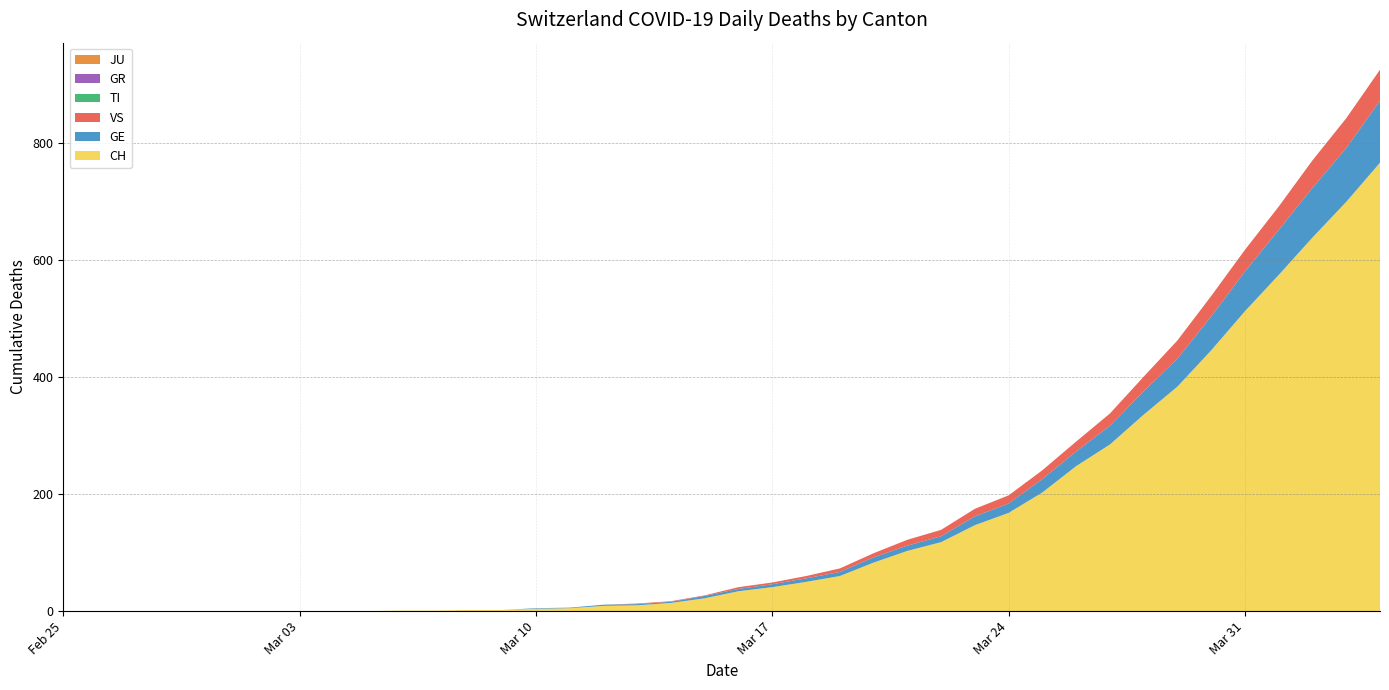

Reading right to left, transcribe all the data shown in this chart.

CH: 2020-04-04=767	2020-04-03=700	2020-04-02=639	2020-04-01=575	2020-03-31=513	2020-03-30=446	2020-03-29=384	2020-03-28=336	2020-03-27=285	2020-03-26=248	2020-03-25=203	2020-03-24=168	2020-03-23=147	2020-03-22=118	2020-03-21=103	2020-03-20=83	2020-03-19=60	2020-03-18=50	2020-03-17=41	2020-03-16=34	2020-03-15=22	2020-03-14=14	2020-03-13=10	2020-03-12=9	2020-03-11=5	2020-03-10=4	2020-03-09=2	2020-03-08=2	2020-03-07=1	2020-03-06=1	2020-03-05=0	2020-03-04=0	2020-03-03=0	2020-03-02=0	2020-03-01=0	2020-02-29=0	2020-02-28=0	2020-02-27=0	2020-02-26=0	2020-02-25=0
GE: 2020-04-04=106	2020-04-03=92	2020-04-02=85	2020-04-01=77	2020-03-31=68	2020-03-30=58	2020-03-29=48	2020-03-28=40	2020-03-27=32	2020-03-26=25	2020-03-25=23	2020-03-24=16	2020-03-23=15	2020-03-22=10	2020-03-21=9	2020-03-20=9	2020-03-19=7	2020-03-18=6	2020-03-17=5	2020-03-16=4	2020-03-15=4	2020-03-14=2	2020-03-13=2	2020-03-12=2	2020-03-11=1	2020-03-10=1	2020-03-09=0	2020-03-08=0	2020-03-07=0	2020-03-06=0	2020-03-05=0	2020-03-04=0	2020-03-03=0	2020-03-02=0	2020-03-01=0	2020-02-29=0	2020-02-28=0	2020-02-27=0	2020-02-26=0	2020-02-25=0
TI: 2020-04-04=0	2020-04-03=0	2020-04-02=0	2020-04-01=0	2020-03-31=0	2020-03-30=0	2020-03-29=0	2020-03-28=0	2020-03-27=0	2020-03-26=0	2020-03-25=0	2020-03-24=0	2020-03-23=0	2020-03-22=0	2020-03-21=0	2020-03-20=0	2020-03-19=0	2020-03-18=0	2020-03-17=0	2020-03-16=0	2020-03-15=0	2020-03-14=0	2020-03-13=0	2020-03-12=0	2020-03-11=0	2020-03-10=0	2020-03-09=0	2020-03-08=0	2020-03-07=0	2020-03-06=0	2020-03-05=0	2020-03-04=0	2020-03-03=0	2020-03-02=0	2020-03-01=0	2020-02-29=0	2020-02-28=0	2020-02-27=0	2020-02-26=0	2020-02-25=0
VS: 2020-04-04=53	2020-04-03=51	2020-04-02=47	2020-04-01=40	2020-03-31=37	2020-03-30=35	2020-03-29=31	2020-03-28=25	2020-03-27=21	2020-03-26=17	2020-03-25=15	2020-03-24=14	2020-03-23=13	2020-03-22=11	2020-03-21=10	2020-03-20=7	2020-03-19=6	2020-03-18=4	2020-03-17=3	2020-03-16=3	2020-03-15=1	2020-03-14=1	2020-03-13=1	2020-03-12=0	2020-03-11=0	2020-03-10=0	2020-03-09=0	2020-03-08=0	2020-03-07=0	2020-03-06=0	2020-03-05=0	2020-03-04=0	2020-03-03=0	2020-03-02=0	2020-03-01=0	2020-02-29=0	2020-02-28=0	2020-02-27=0	2020-02-26=0	2020-02-25=0
GR: 2020-04-04=0	2020-04-03=0	2020-04-02=0	2020-04-01=0	2020-03-31=0	2020-03-30=0	2020-03-29=0	2020-03-28=0	2020-03-27=0	2020-03-26=0	2020-03-25=0	2020-03-24=0	2020-03-23=0	2020-03-22=0	2020-03-21=0	2020-03-20=0	2020-03-19=0	2020-03-18=0	2020-03-17=0	2020-03-16=0	2020-03-15=0	2020-03-14=0	2020-03-13=0	2020-03-12=0	2020-03-11=0	2020-03-10=0	2020-03-09=0	2020-03-08=0	2020-03-07=0	2020-03-06=0	2020-03-05=0	2020-03-04=0	2020-03-03=0	2020-03-02=0	2020-03-01=0	2020-02-29=0	2020-02-28=0	2020-02-27=0	2020-02-26=0	2020-02-25=0
JU: 2020-04-04=0	2020-04-03=0	2020-04-02=0	2020-04-01=0	2020-03-31=0	2020-03-30=0	2020-03-29=0	2020-03-28=0	2020-03-27=0	2020-03-26=0	2020-03-25=0	2020-03-24=0	2020-03-23=0	2020-03-22=0	2020-03-21=0	2020-03-20=0	2020-03-19=0	2020-03-18=0	2020-03-17=0	2020-03-16=0	2020-03-15=0	2020-03-14=0	2020-03-13=0	2020-03-12=0	2020-03-11=0	2020-03-10=0	2020-03-09=0	2020-03-08=0	2020-03-07=0	2020-03-06=0	2020-03-05=0	2020-03-04=0	2020-03-03=0	2020-03-02=0	2020-03-01=0	2020-02-29=0	2020-02-28=0	2020-02-27=0	2020-02-26=0	2020-02-25=0